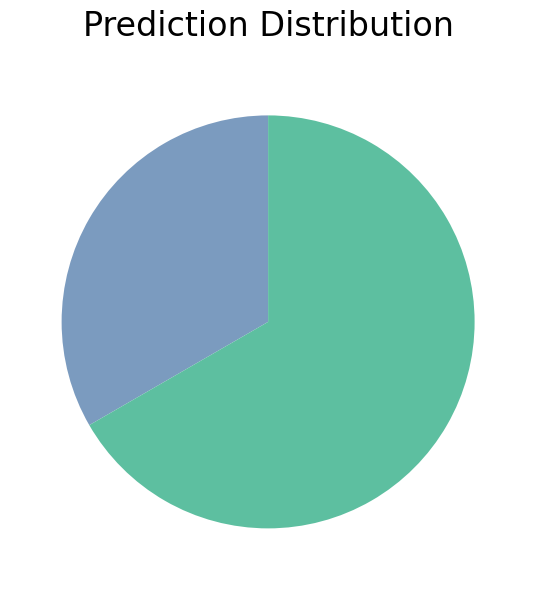

Is there any slice that represents more than half of the pie?

Yes